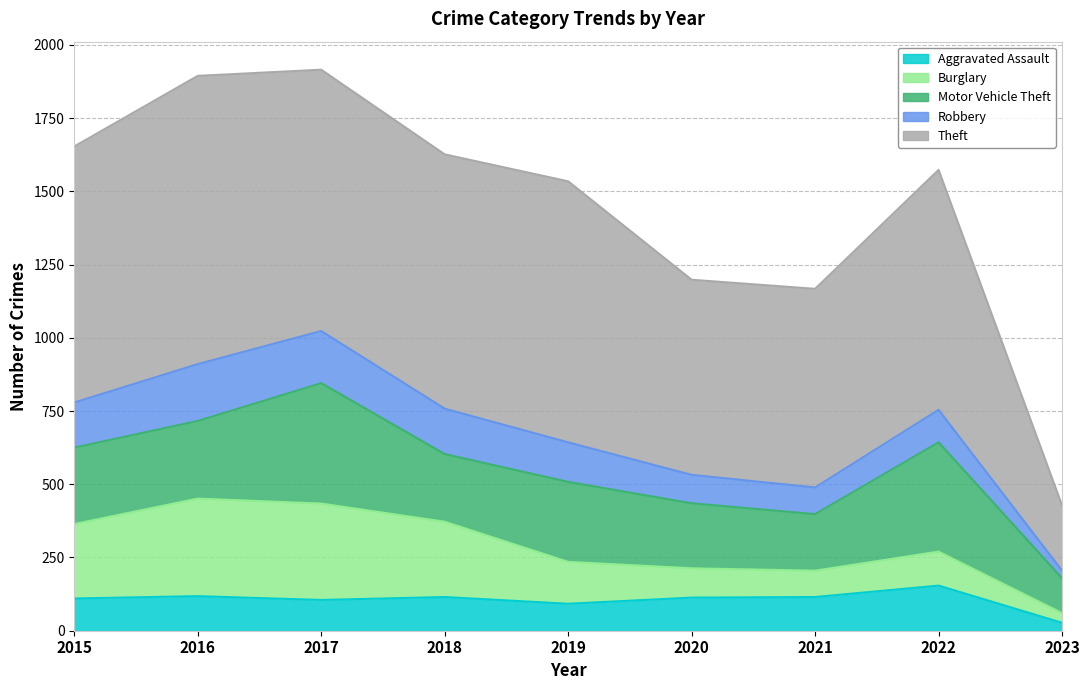

At which category does Aggravated Assault reach its first local peak?

2016